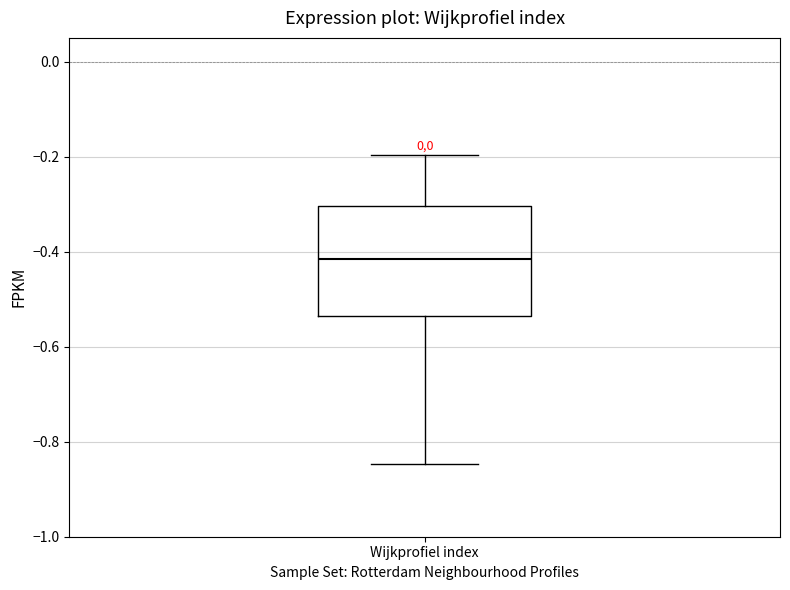

Read this box plot against the y-axis: the position of the median line, the range covered by the box, and the ends of both whiskers. The values are not printed on the chart, so give them approximately, as read against the axis.

median -0.42, box -0.54 to -0.30, whiskers -0.84 to -0.20